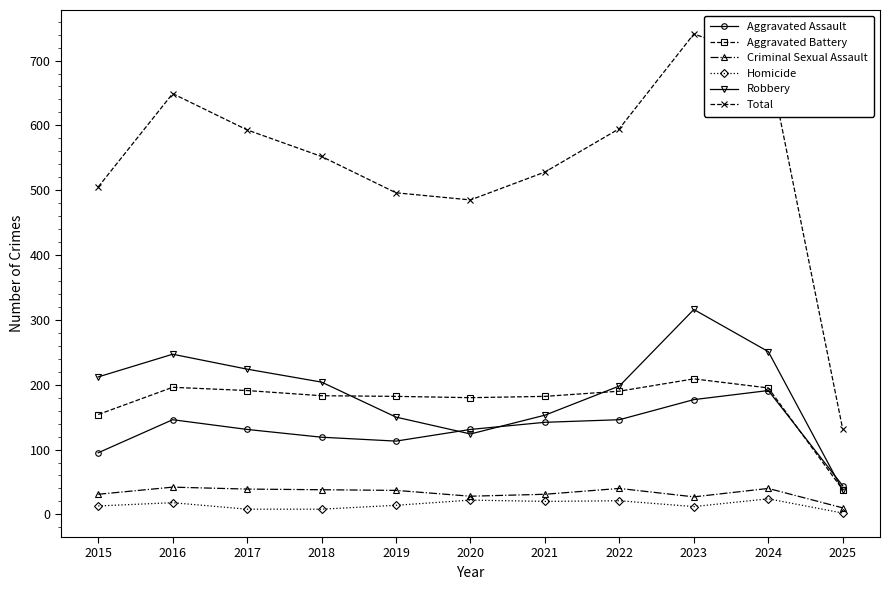

What is the maximum value shown in the chart?

741